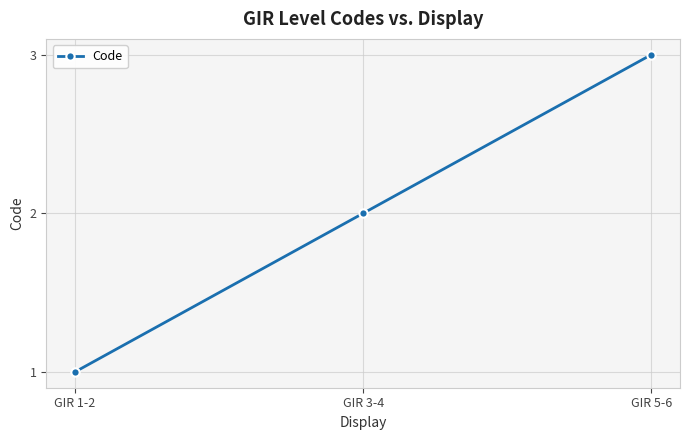

Reading left to right, what are all the values shown in this chart?

GIR 1-2=1	GIR 3-4=2	GIR 5-6=3